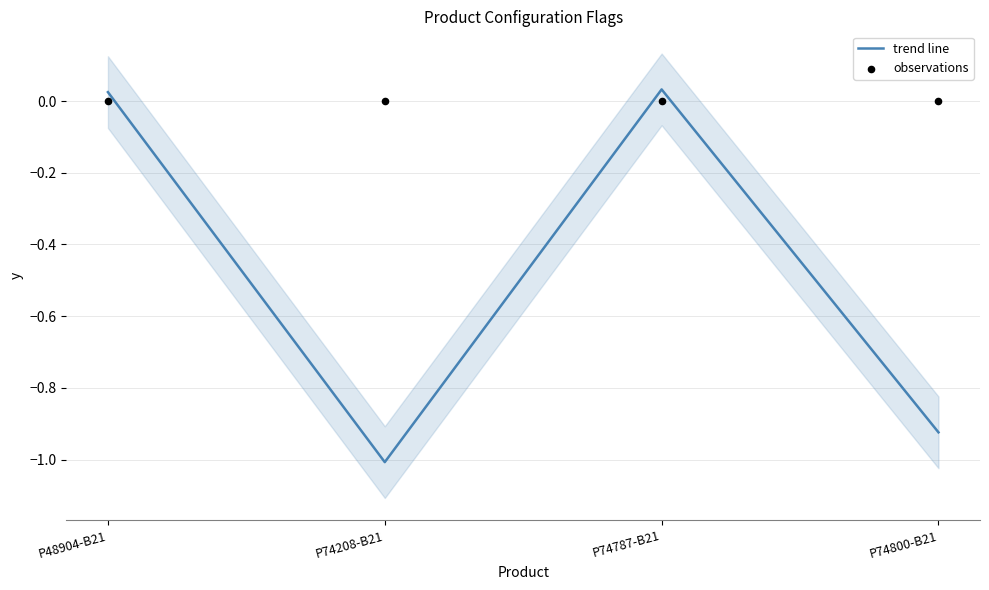

What are all the series names shown in the legend?

trend line, observations